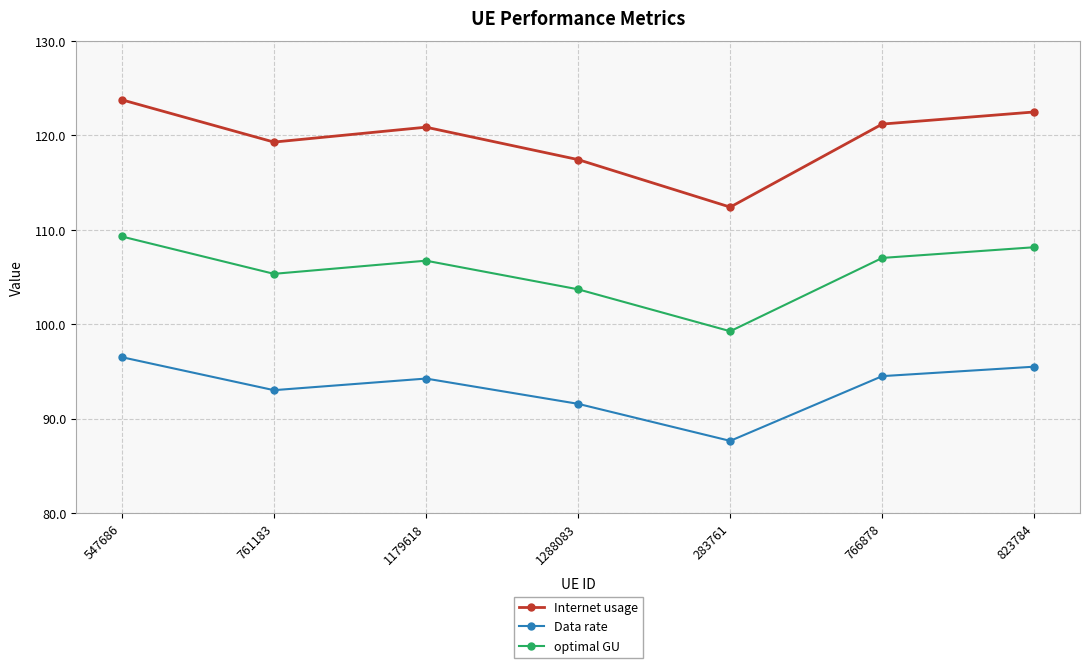

What is the difference between the maximum and minimum values in the Data rate series?

8.9